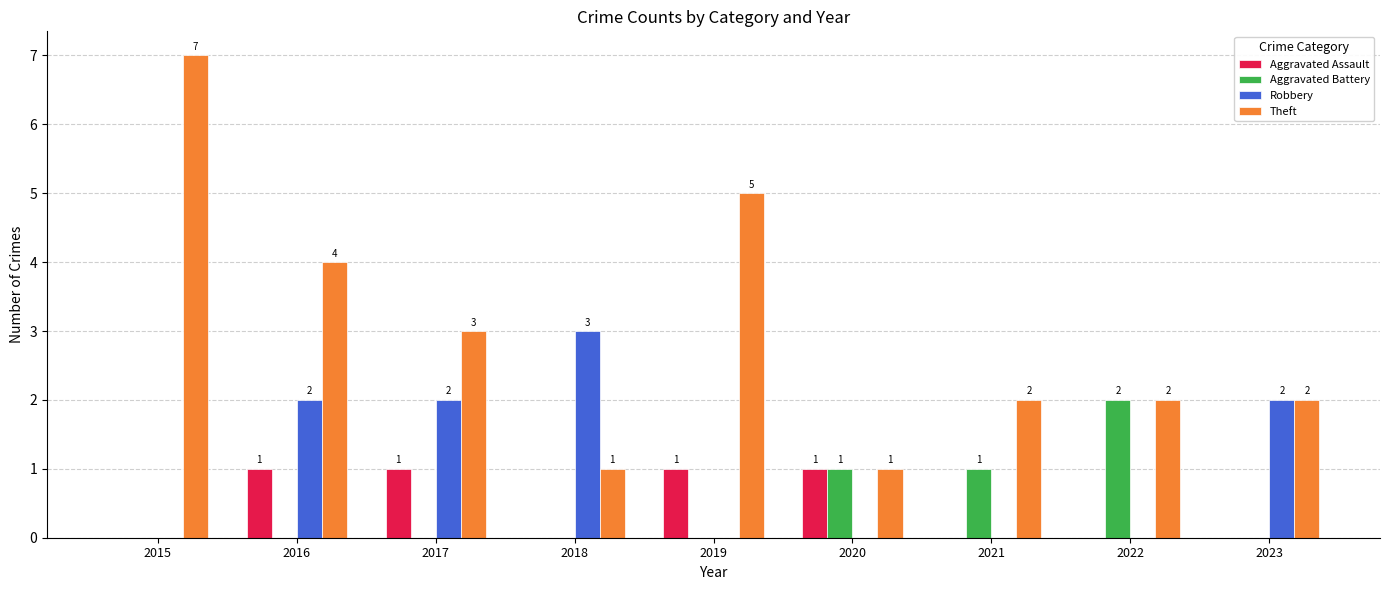

Reading right to left, extract all data points from this chart.

Aggravated Assault: 0	0	0	1	1	0	1	1	0
Aggravated Battery: 0	2	1	1	0	0	0	0	0
Robbery: 2	0	0	0	0	3	2	2	0
Theft: 2	2	2	1	5	1	3	4	7